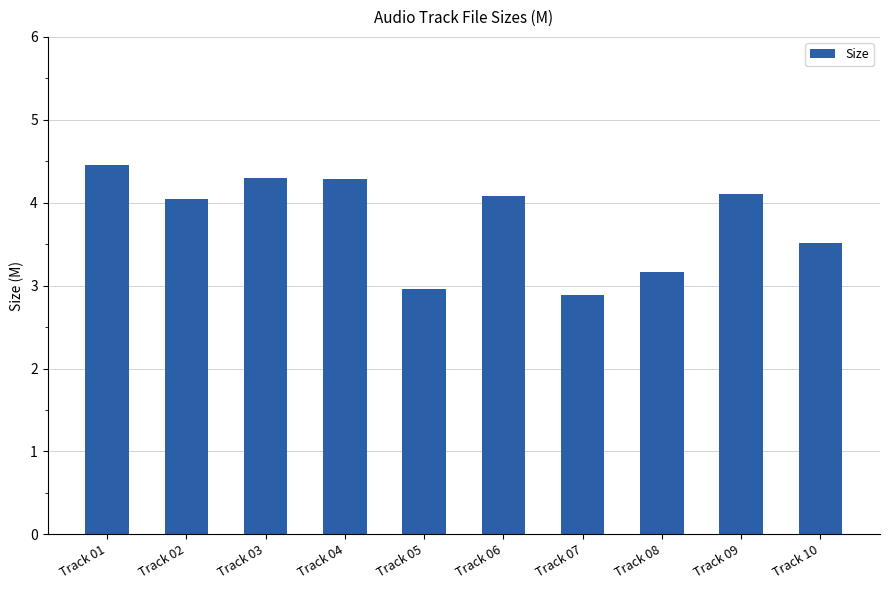

What is the greatest value displayed?

4.5